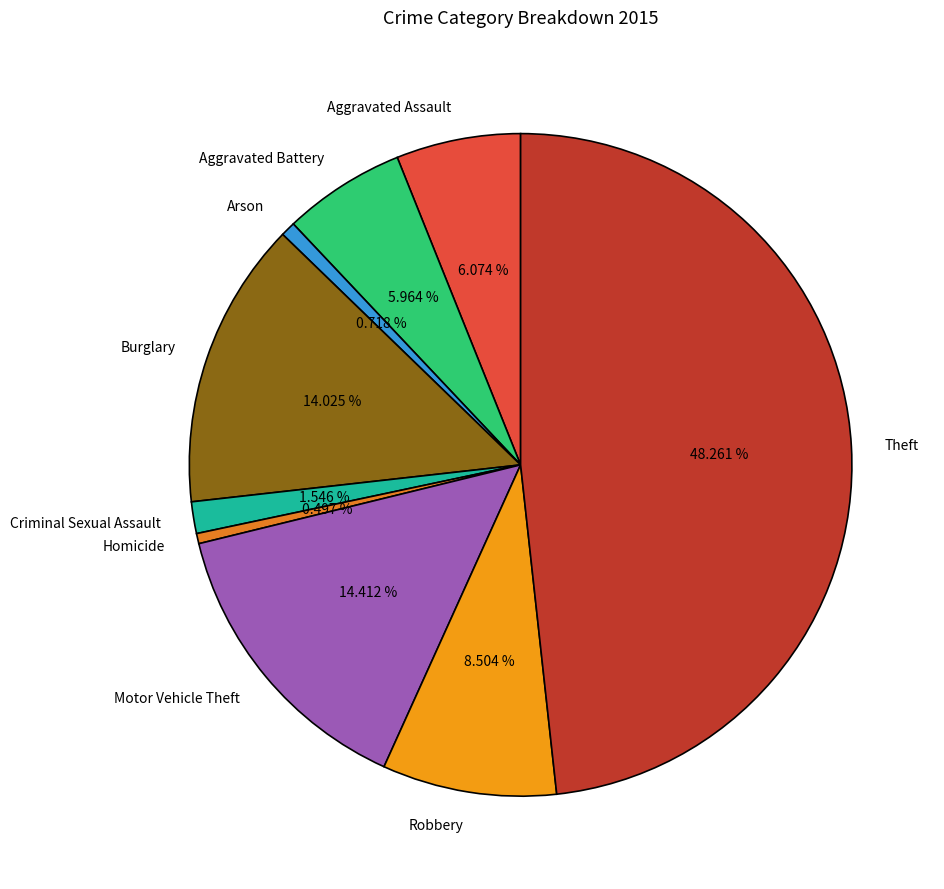

Which category has the biggest portion of the pie?

Theft